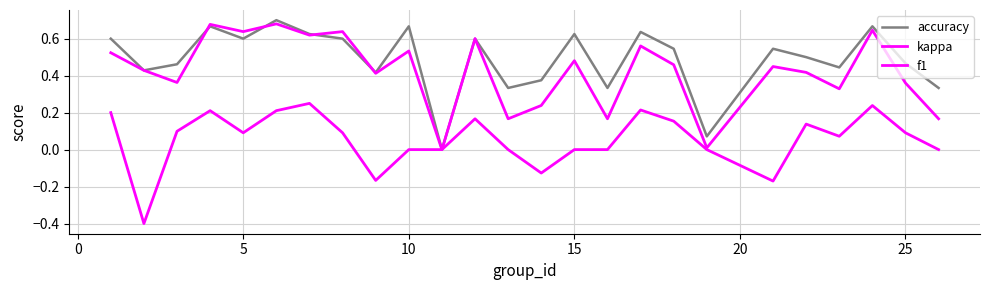

Reading left to right, extract all data points from this chart.

accuracy: 0.6	0.4	0.5	0.7	0.6	0.7	0.6	0.6	0.4	0.7	0.0	0.6	0.3	0.4	0.6	0.3	0.6	0.5	0.1	0.5	0.5	0.4	0.7	0.5	0.3
kappa: 0.2	-0.4	0.1	0.2	0.1	0.2	0.2	0.1	-0.2	0.0	0.0	0.2	0.0	-0.1	0.0	0.0	0.2	0.2	0.0	-0.2	0.1	0.1	0.2	0.1	0.0
f1: 0.5	0.4	0.4	0.7	0.6	0.7	0.6	0.6	0.4	0.5	0.0	0.6	0.2	0.2	0.5	0.2	0.6	0.5	0.0	0.4	0.4	0.3	0.6	0.4	0.2